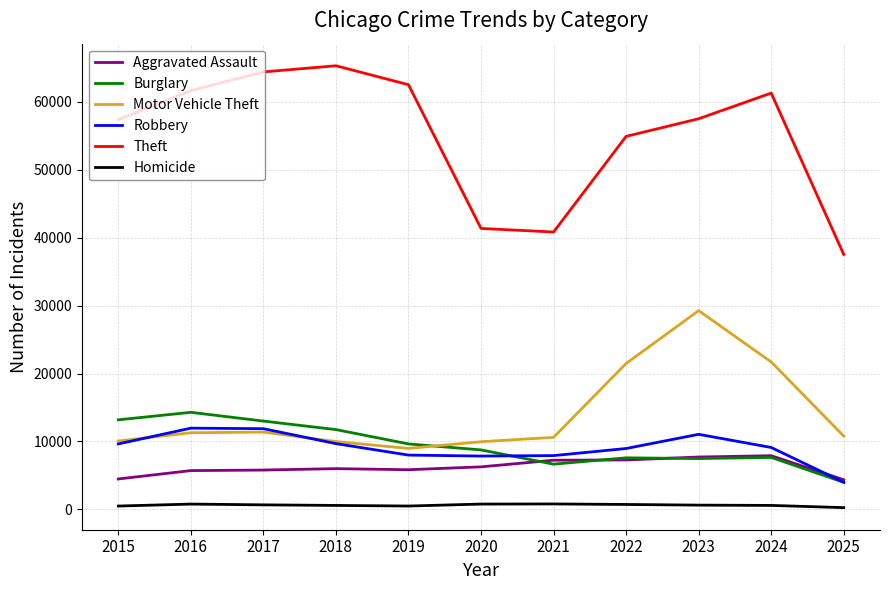

Is it true that Burglary equals 14289 at 2016?

True